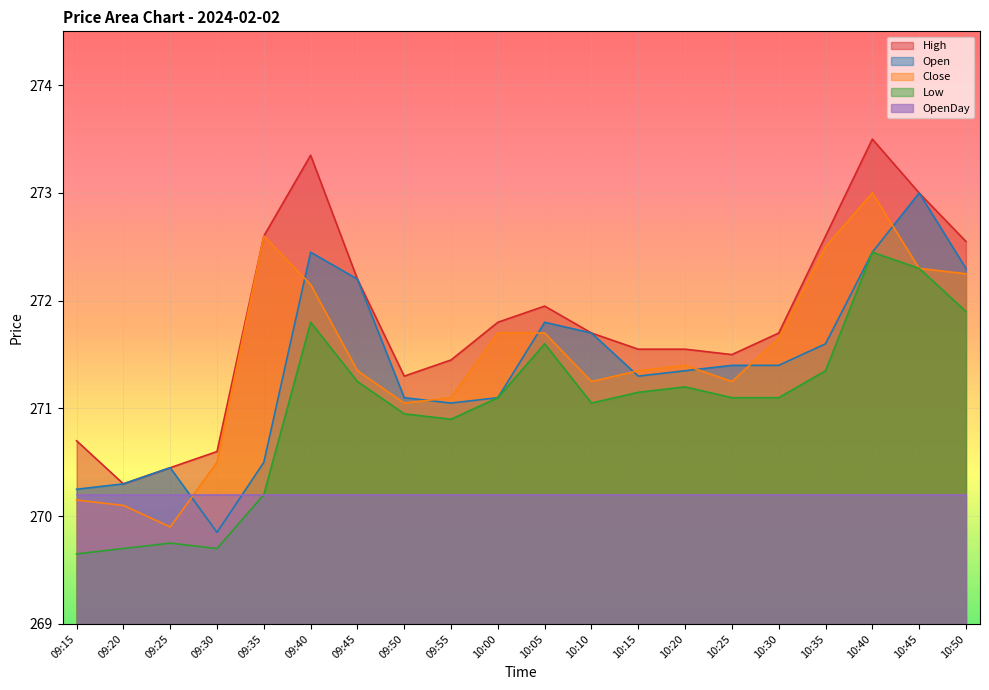

What is the difference between the Low values at 09:20 and 10:00?

1.4